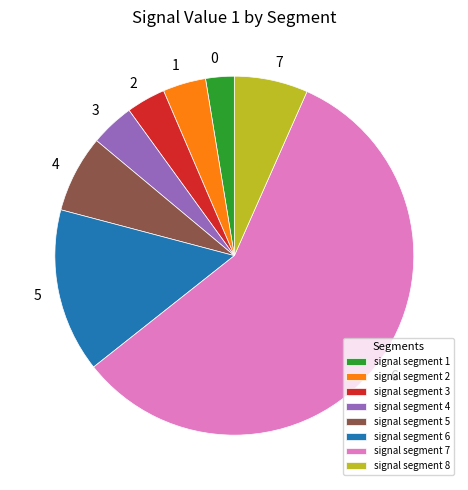

How many segments does this pie chart have?

8